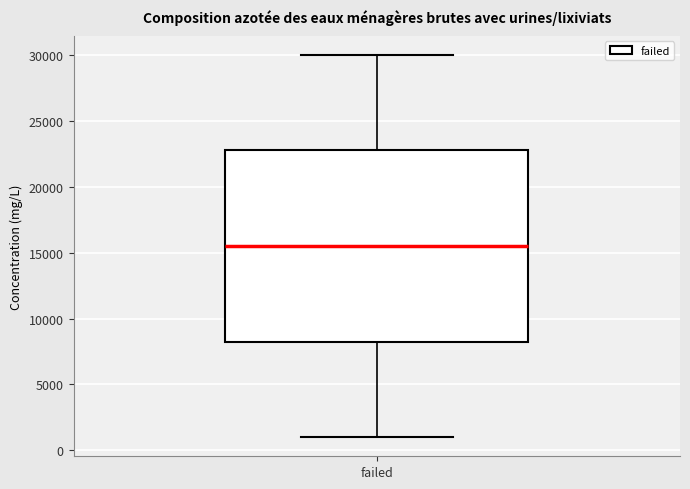

Transcribe this box plot: give where the median line is, the range the box spans, and where the two whiskers end, as read against the y-axis. The values are not printed on the chart, so give them approximately, as read against the axis.

median 15500, box 8500 to 23000, whiskers 1000 to 30000